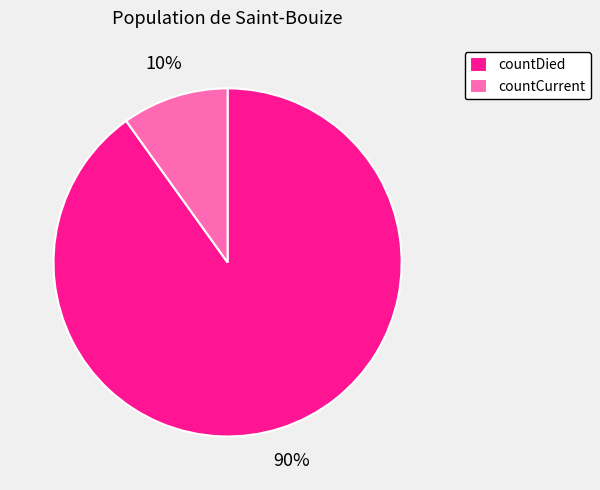

What is the smallest slice in the pie chart?

countCurrent